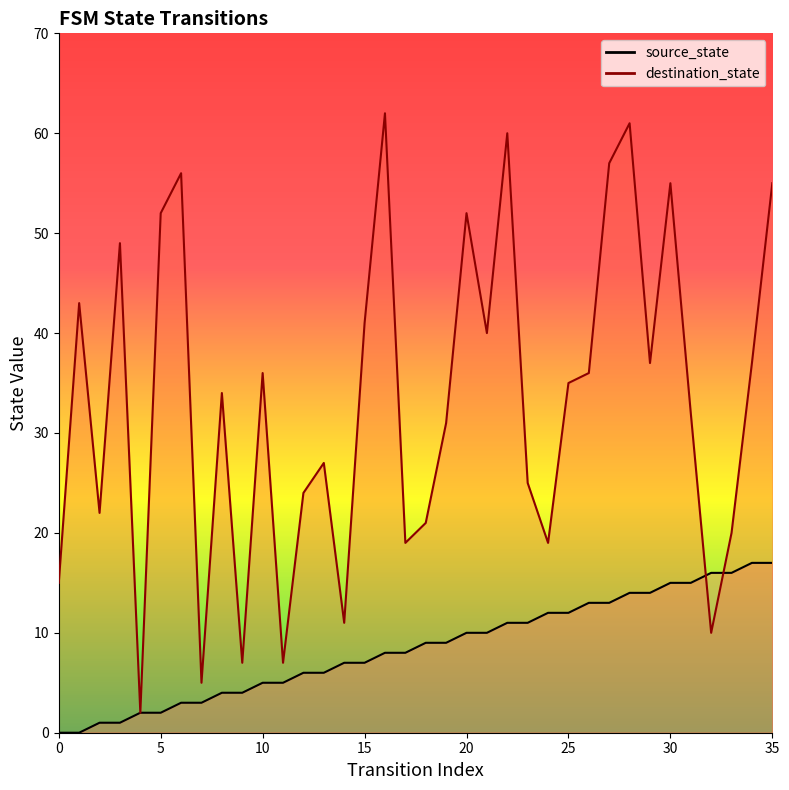

Which series reaches the minimum Y coordinate?

source_state